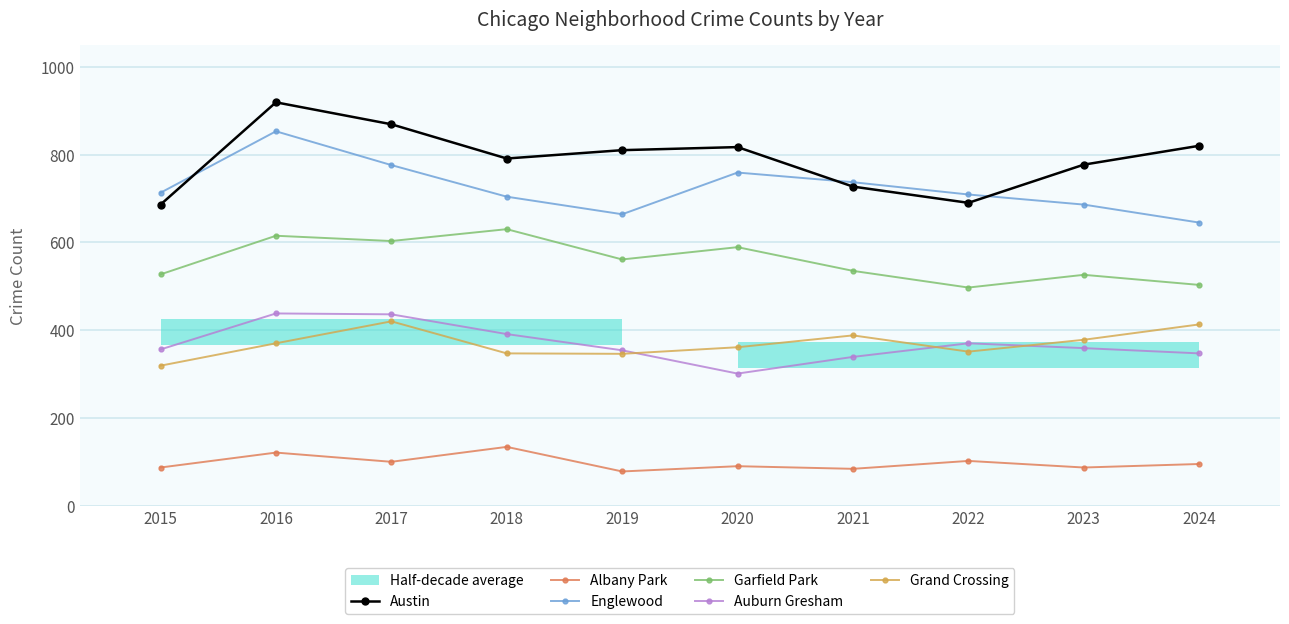

What is the difference between the maximum and minimum values in the Grand Crossing series?

101